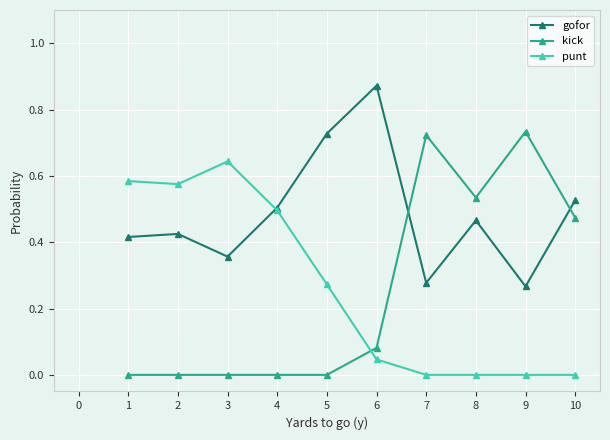

Which series has the largest total across all categories?

gofor